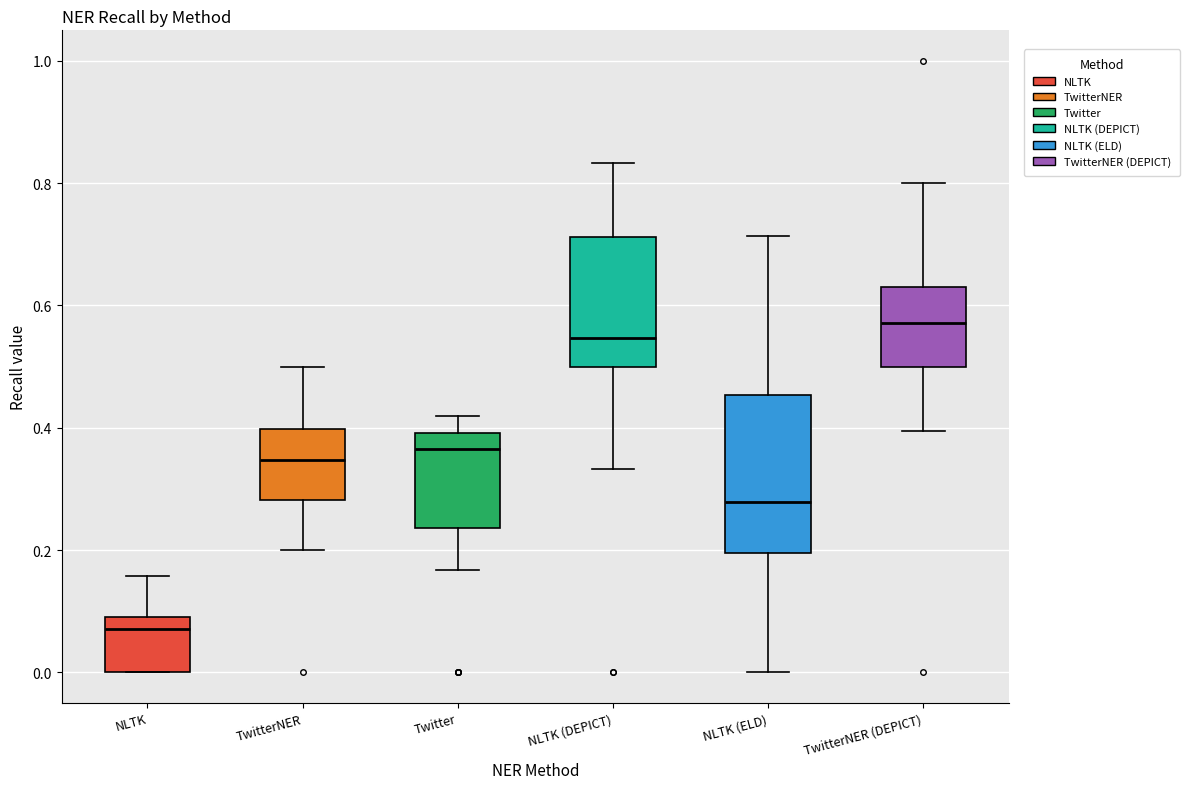

Reading left to right, read every box against the y-axis: the position of its median line, the range the box covers, and the ends of its whiskers. The values are not printed on the chart, so give them approximately, as read against the axis.

NLTK: median 0.08, box 0.00 to 0.10, whiskers 0.00 to 0.16
TwitterNER: median 0.34, box 0.28 to 0.40, whiskers 0.20 to 0.50
Twitter: median 0.36, box 0.24 to 0.40, whiskers 0.16 to 0.42
NLTK (DEPICT): median 0.54, box 0.50 to 0.72, whiskers 0.34 to 0.84
NLTK (ELD): median 0.28, box 0.20 to 0.46, whiskers 0.00 to 0.72
TwitterNER (DEPICT): median 0.58, box 0.50 to 0.62, whiskers 0.40 to 0.80